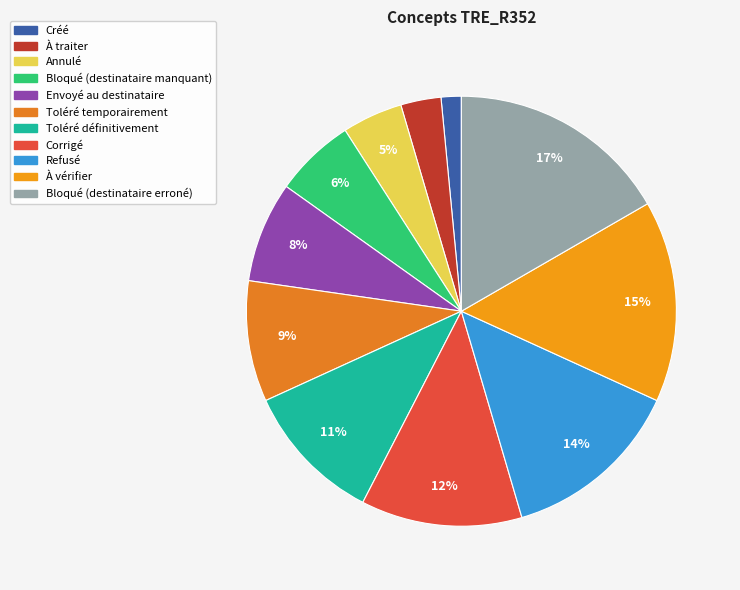

What percentage is the À vérifier slice, to the nearest percent?

15%